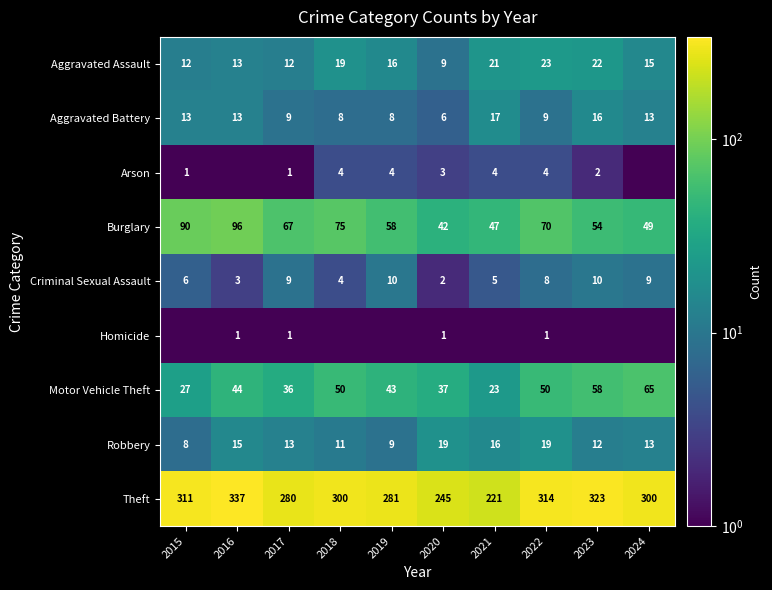

What is the total value across all series at 2022?

498.0